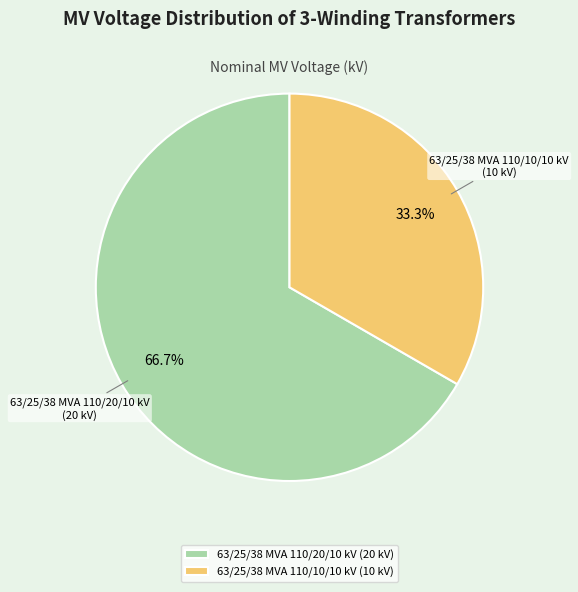

Is it true that 63/25/38 MVA 110/10/10 kV is 33% of the pie?

True